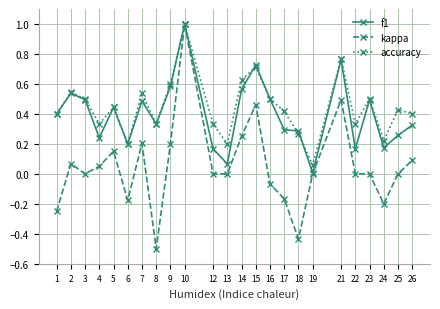

What is the approximate value of kappa at 8?

-0.5